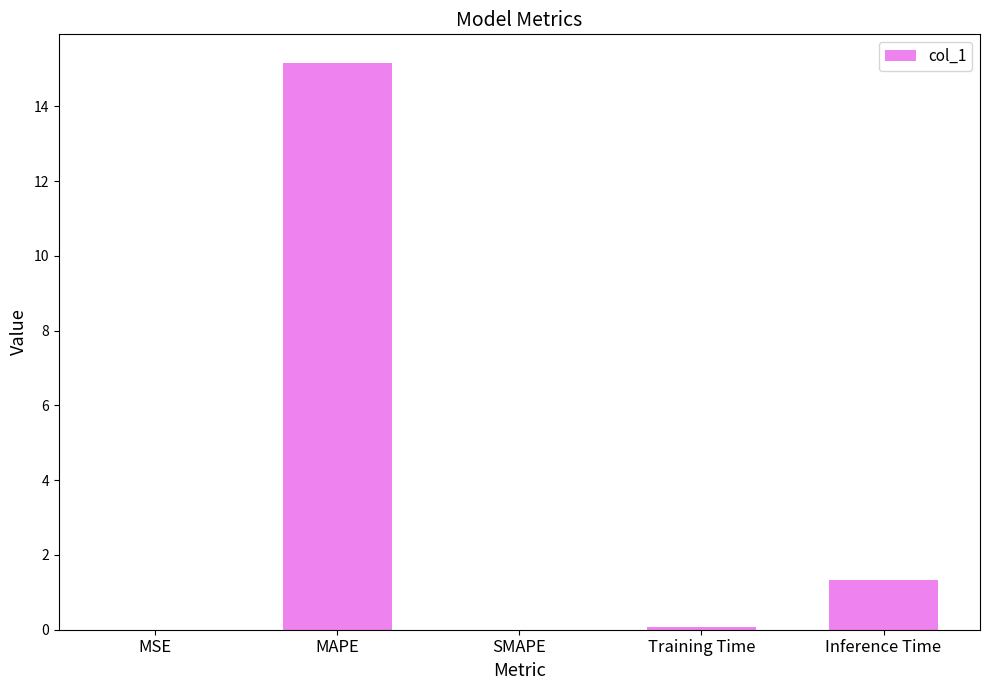

The value at SMAPE is -9.3. True or false?

False